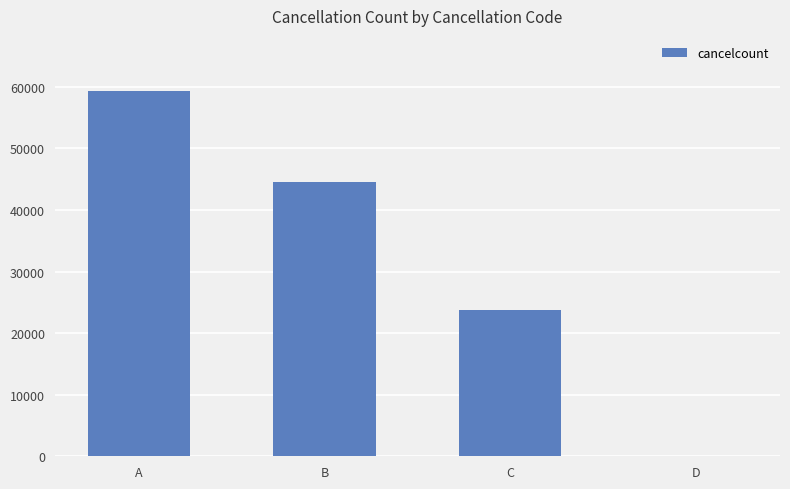

The value at B is 19765. True or false?

False